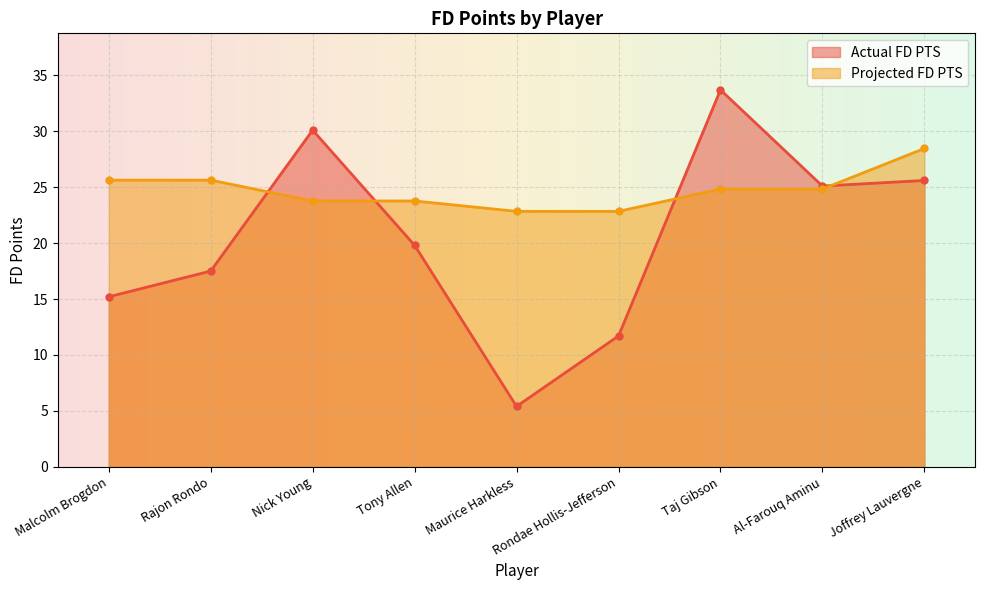

Where is the first local minimum for Actual FD PTS?

Maurice Harkless